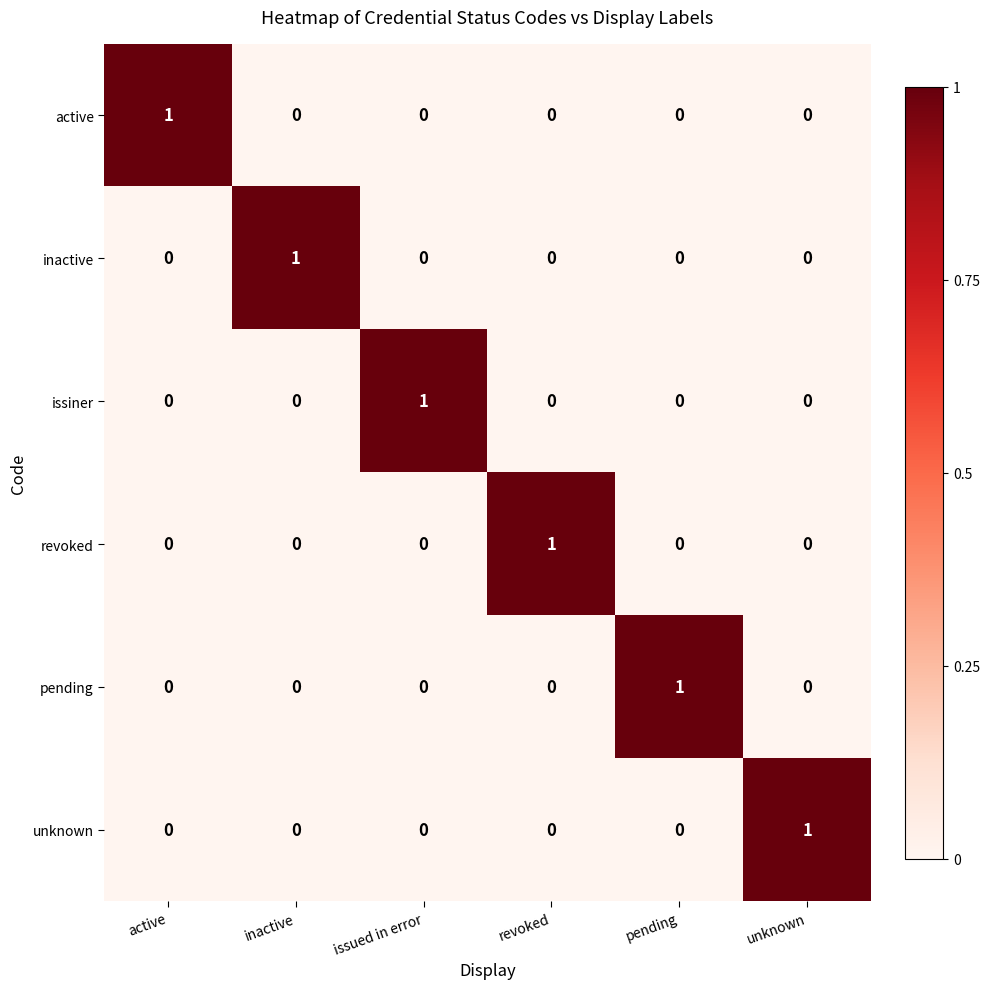

Count the revoked values in the range 0 to 1.

6